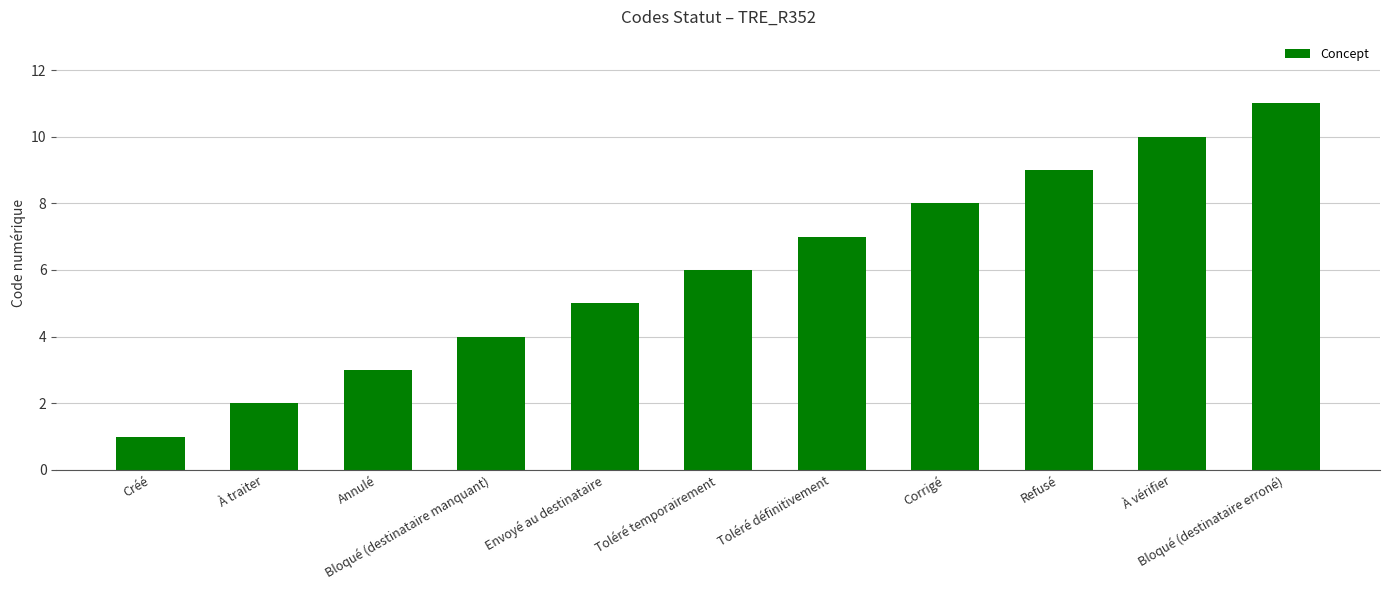

Rank the categories by value from lowest to highest.

Créé, À traiter, Annulé, Bloqué (destinataire manquant), Envoyé au destinataire, Toléré temporairement, Toléré définitivement, Corrigé, Refusé, À vérifier, Bloqué (destinataire erroné)